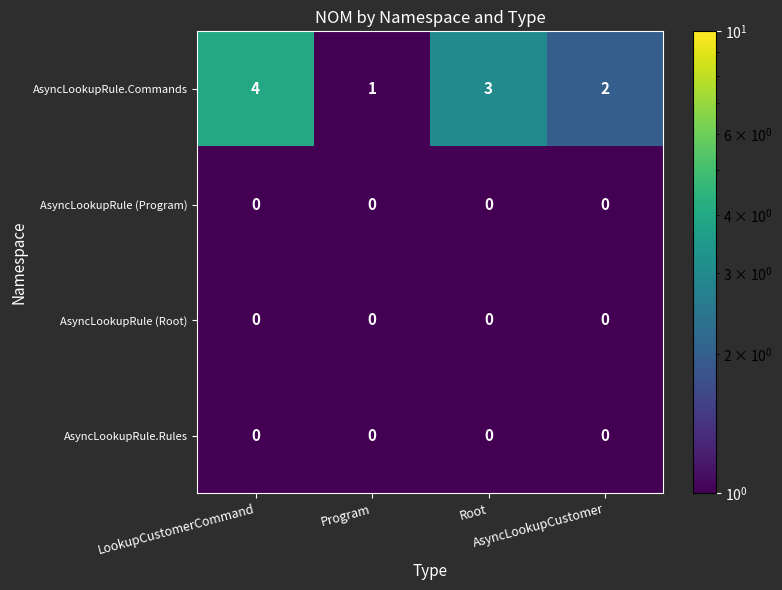

What is the greatest value displayed?

4